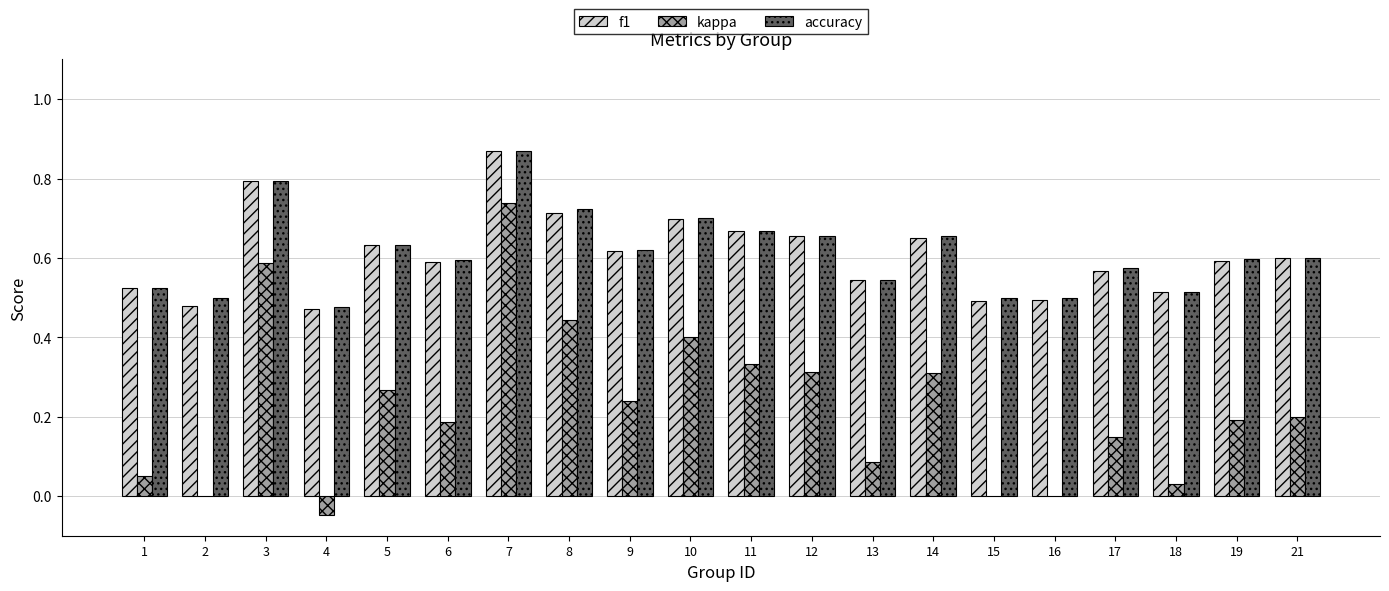

Where does the kappa series first go above 0?

1